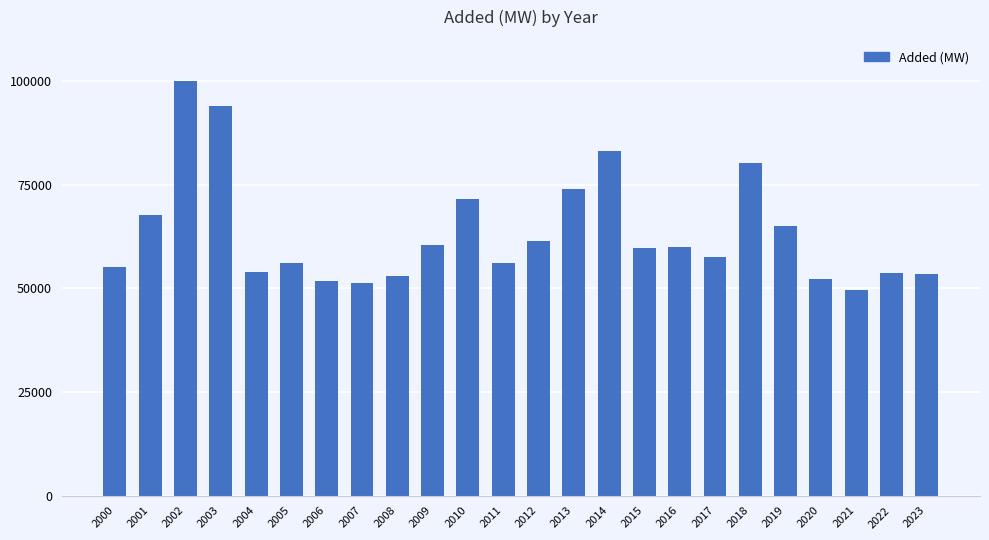

What is the difference between the maximum and minimum values?

50511.7